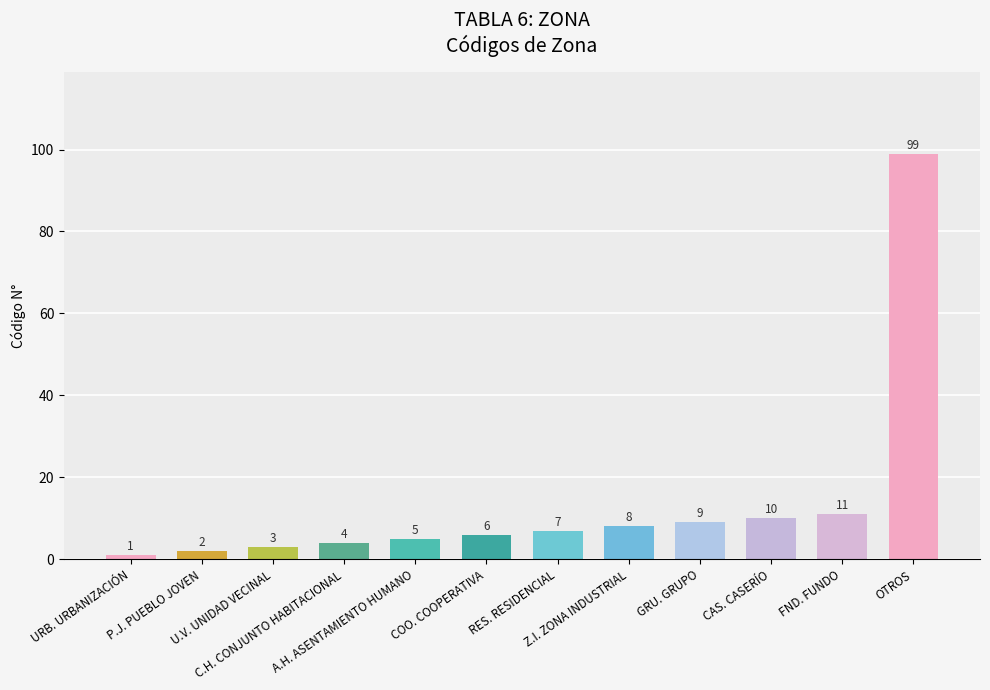

What is the maximum value shown in the chart?

99